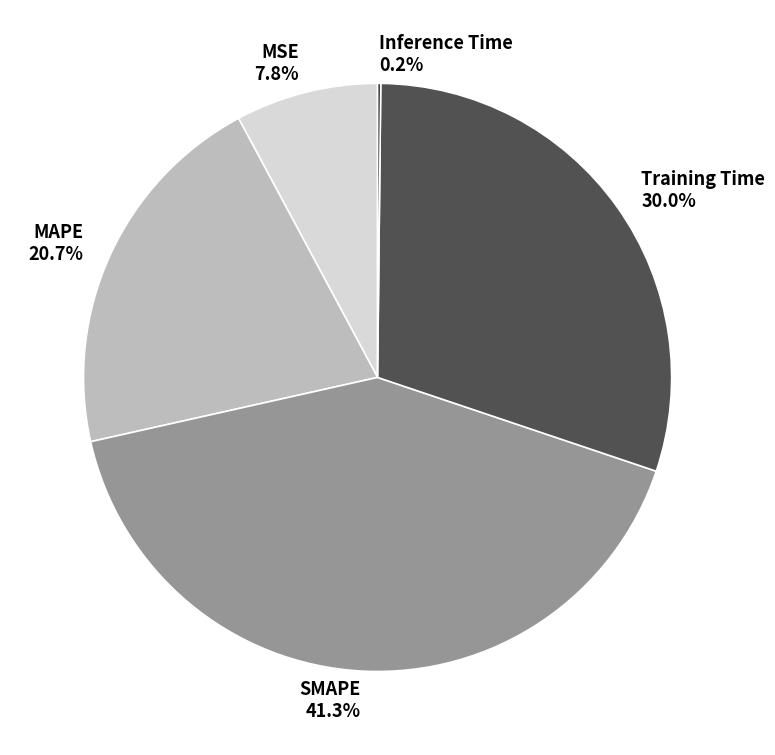

Which slice is the largest?

SMAPE